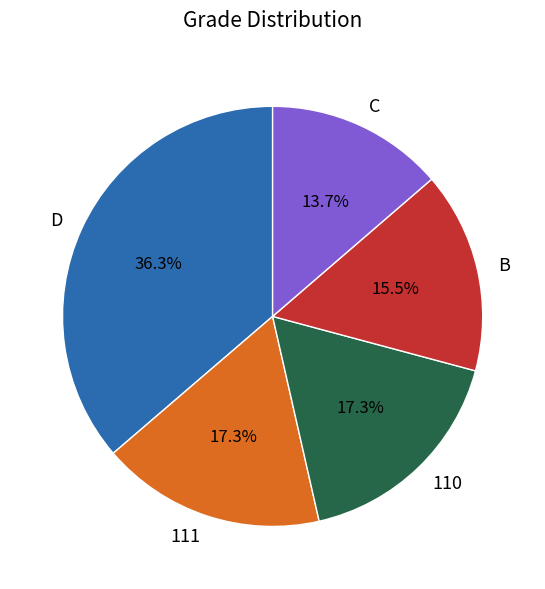

How much of the chart is everything except D?

63.7%